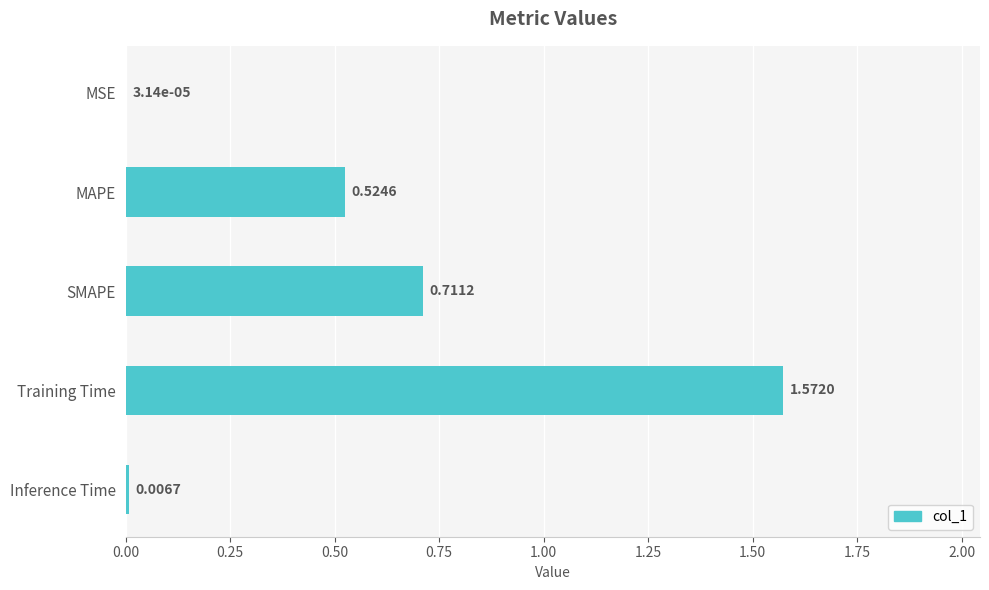

What is the sum of all values?

2.8